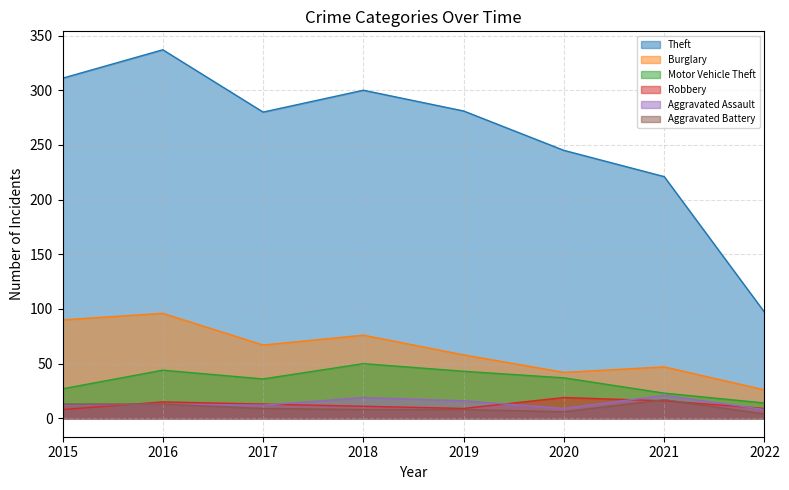

True or false: Aggravated Battery and Theft cross at least once.

False